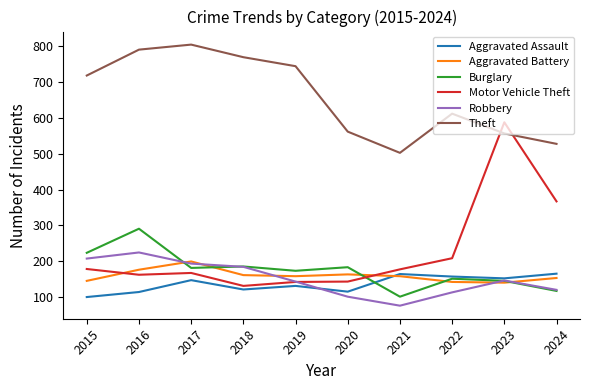

True or false: Motor Vehicle Theft has a value of 218 at 2016.

False